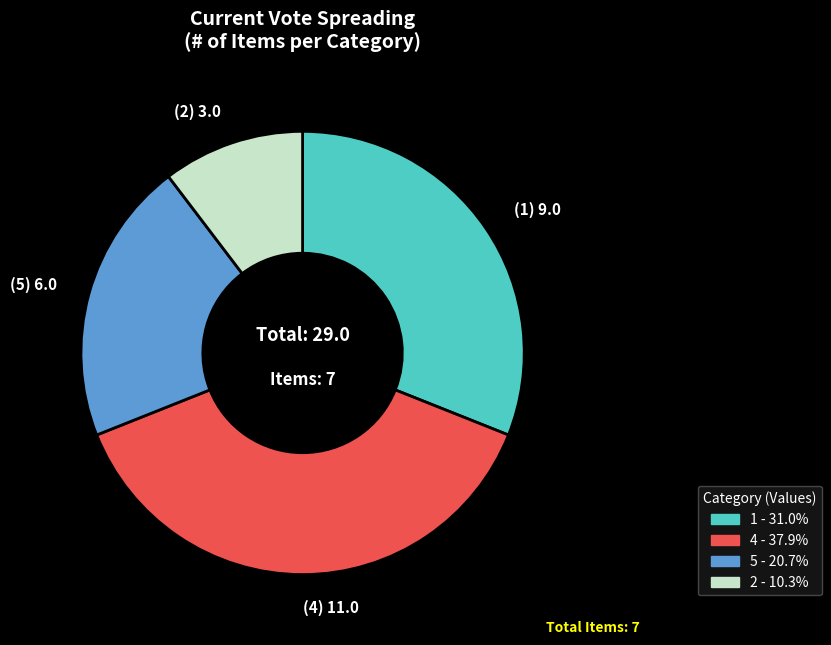

Is there a majority slice in this chart?

No